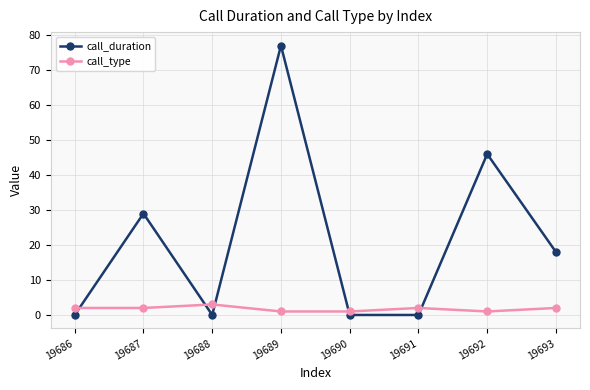

The call_type series shows 2 at 19687. True or false?

True